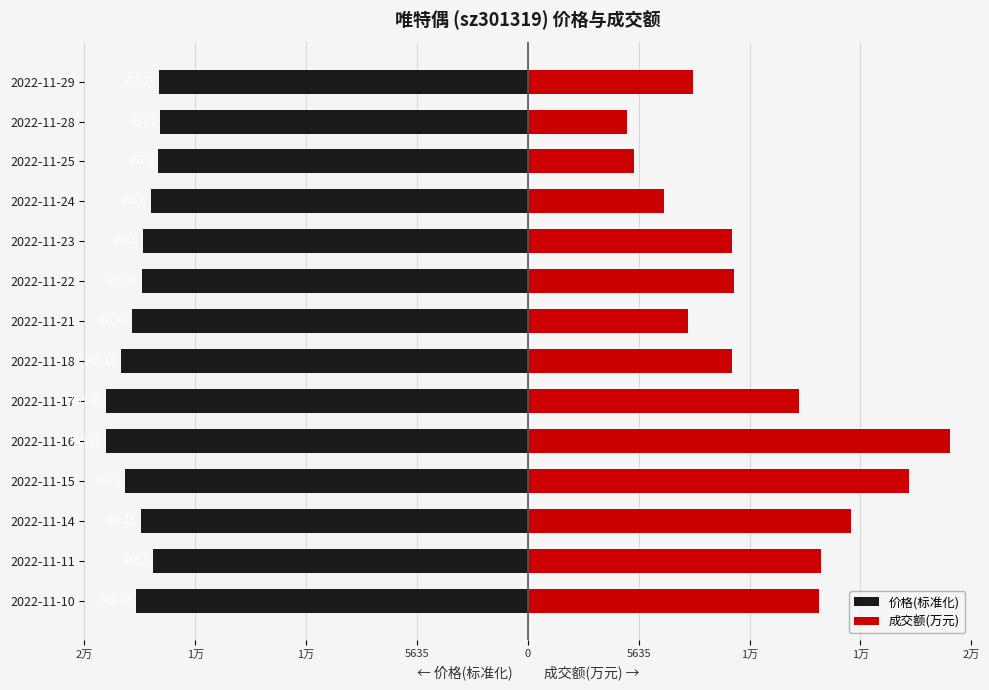

What is the total value across all series at 2022-11-23?

-9181.7